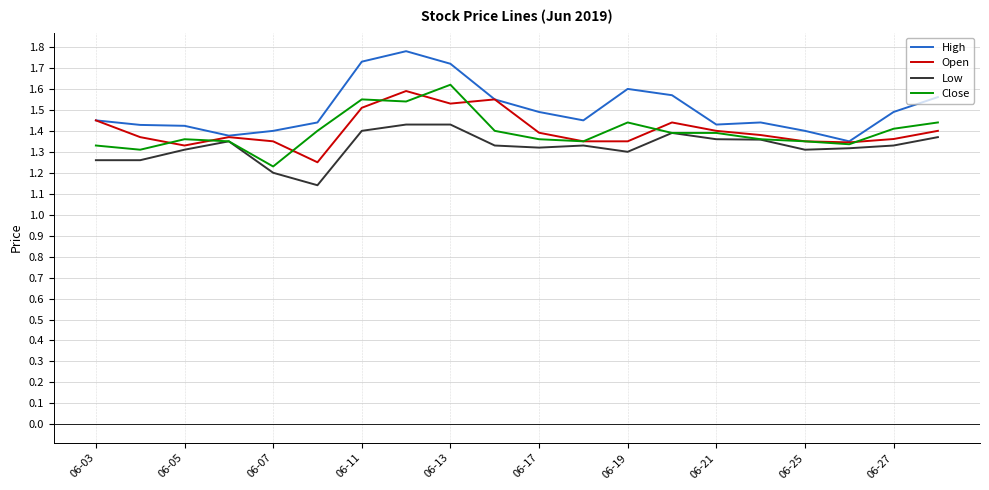

Which series has the largest total across all categories?

High